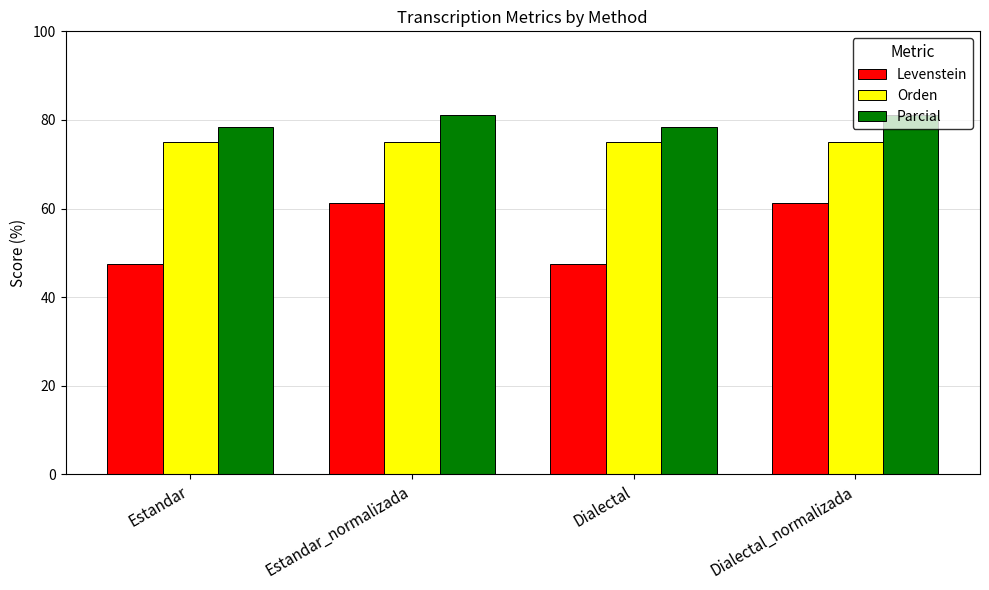

What is the spread (max minus min) of values at Estandar?

30.8